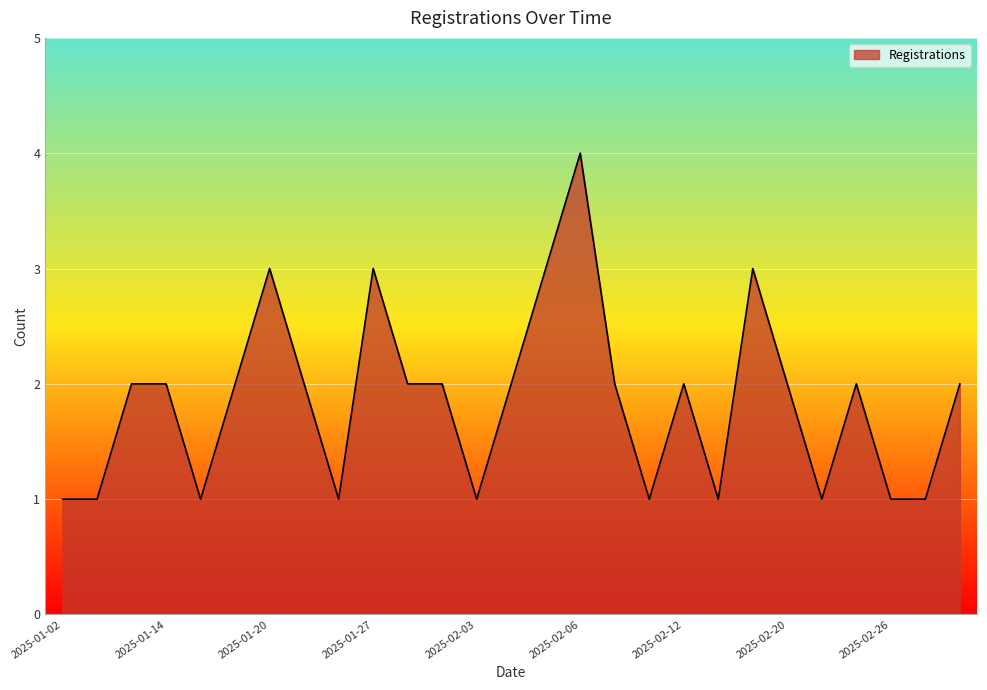

What is the difference between the maximum and minimum values?

3